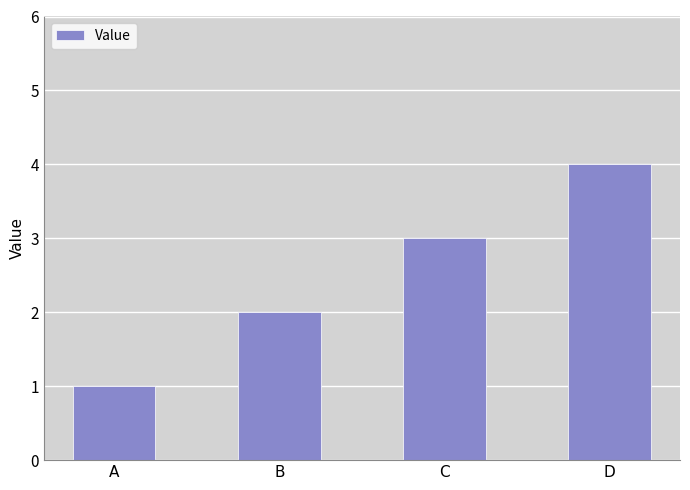

True or false: the data shows 2 at A.

False